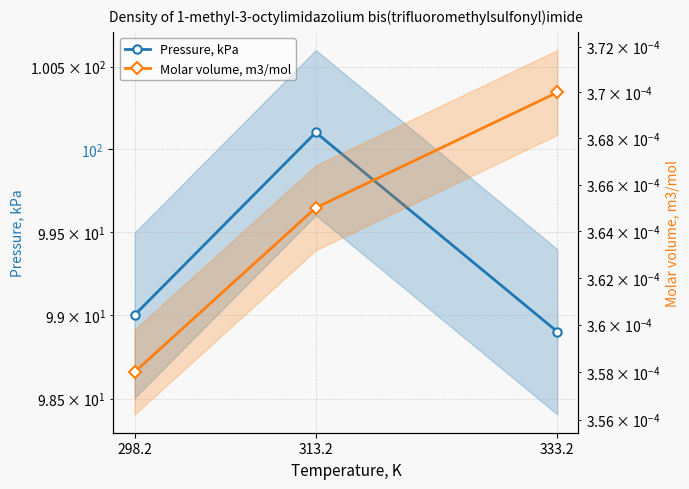

Reading right to left, transcribe all the data shown in this chart.

Pressure, kPa: 333.2=98.9	313.2=100.1	298.2=99.0
Molar volume, m3/mol: 333.2=0.0	313.2=0.0	298.2=0.0